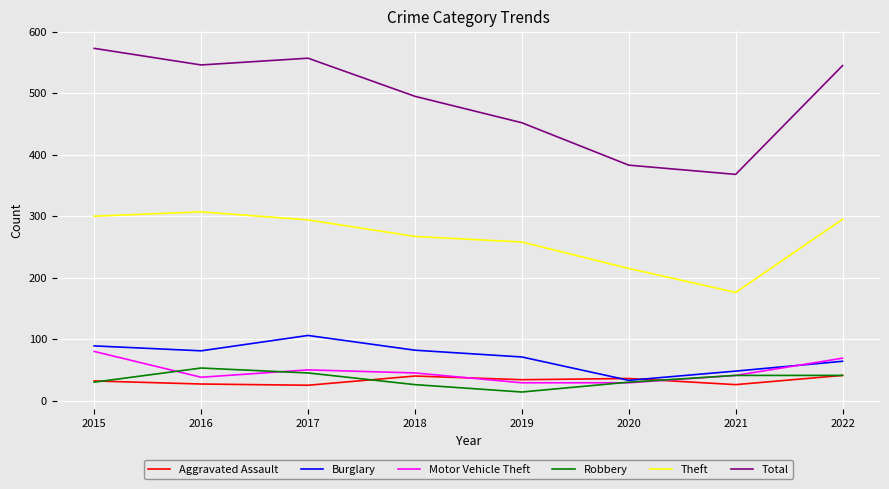

What is the difference between the maximum and minimum values in the Total series?

205